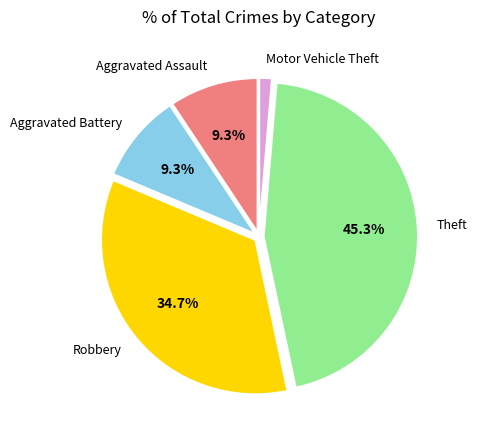

Is there a majority slice in this chart?

No